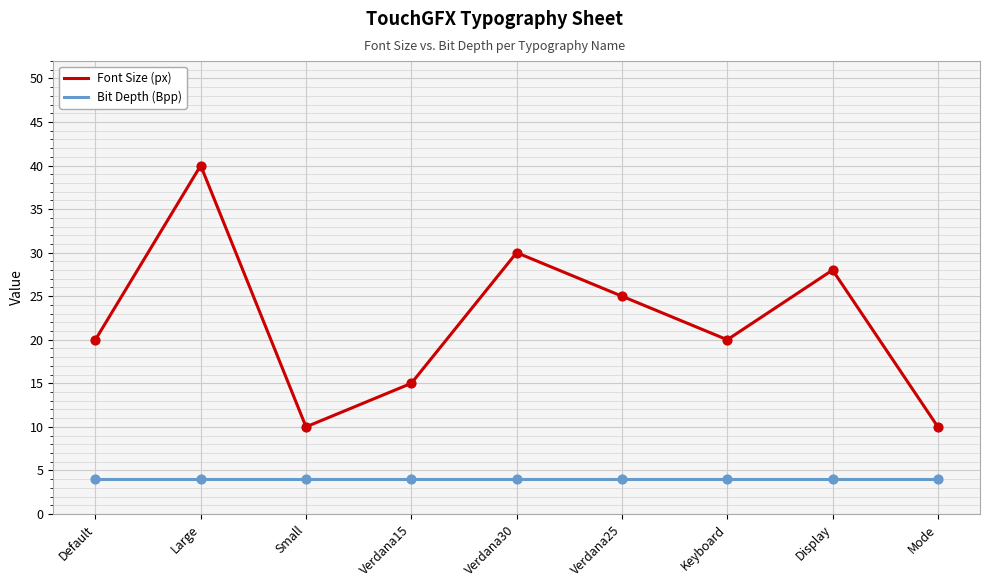

What are all the series names shown in the legend?

Font Size (px), Bit Depth (Bpp)